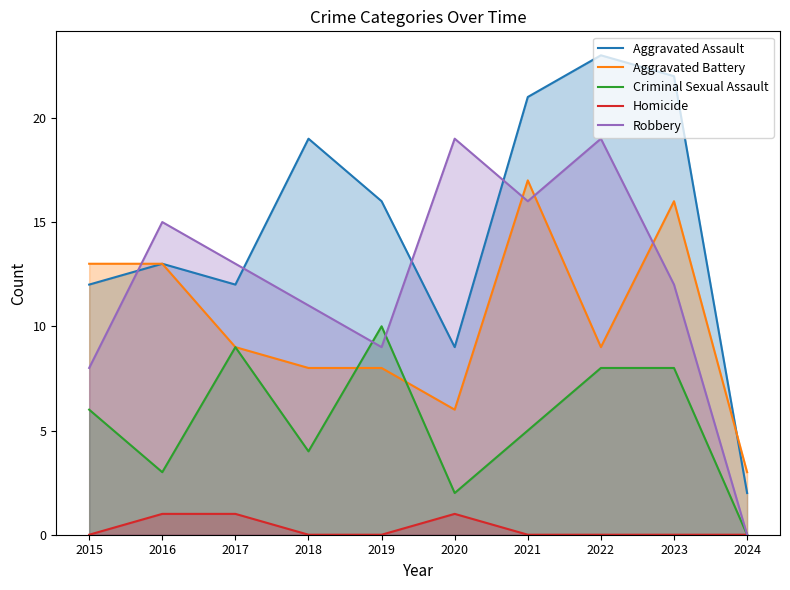

Which series has the largest range (max minus min)?

Aggravated Assault